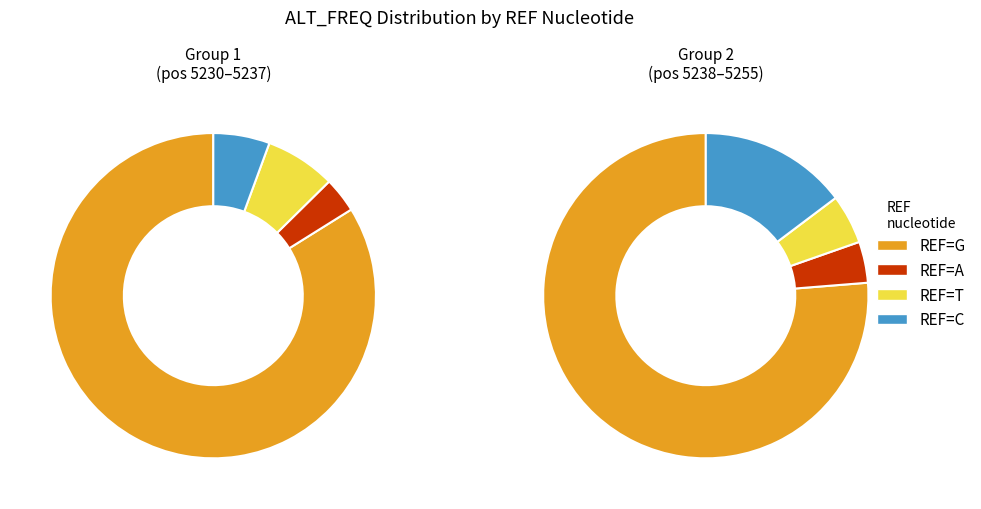

Which series changed the most between 5 and 8?

C